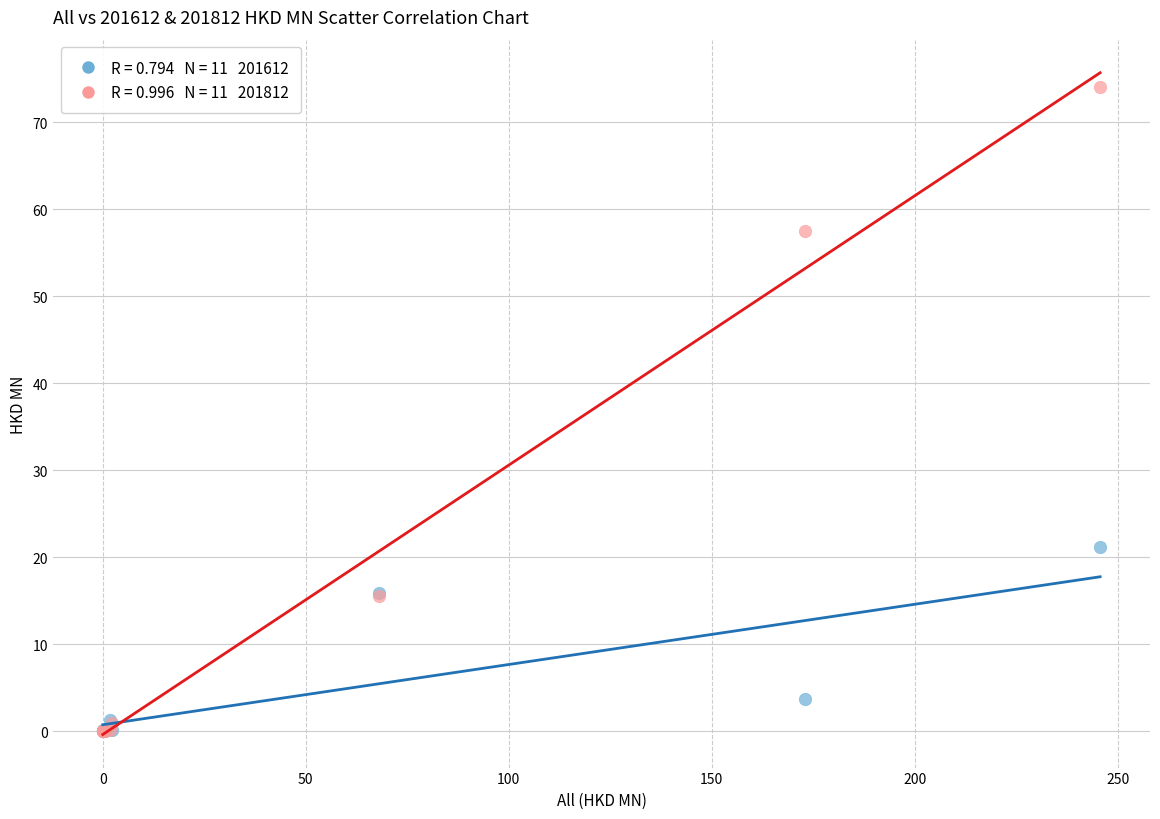

Across all series, what Y value is closest to 37?

21.2